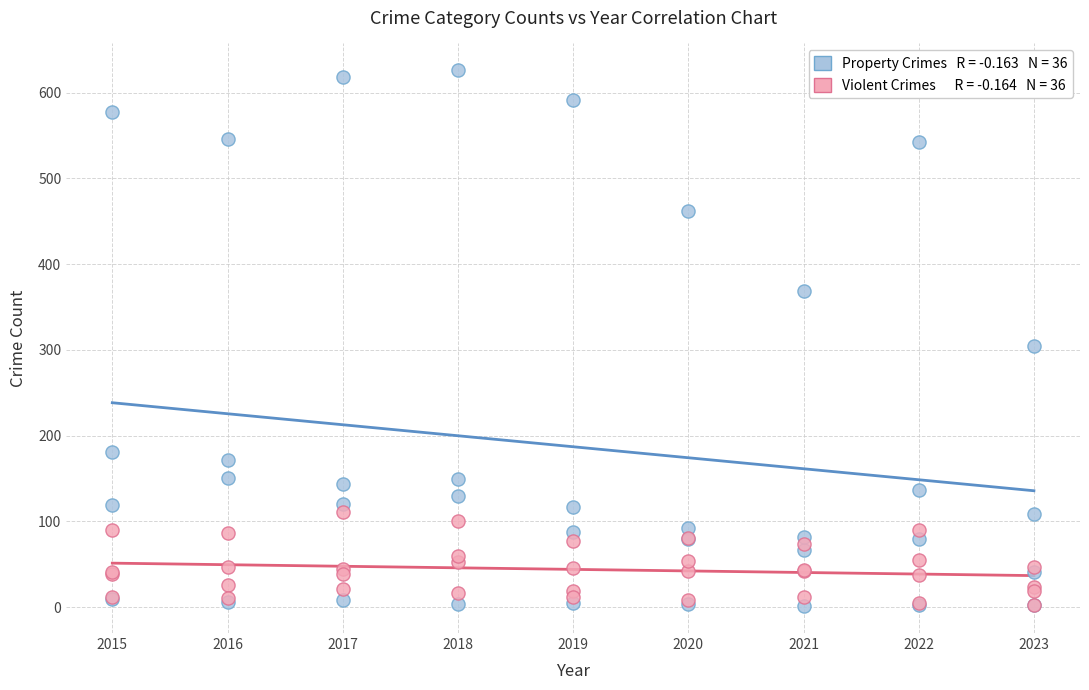

Across all series, what Y value is closest to 313?

305